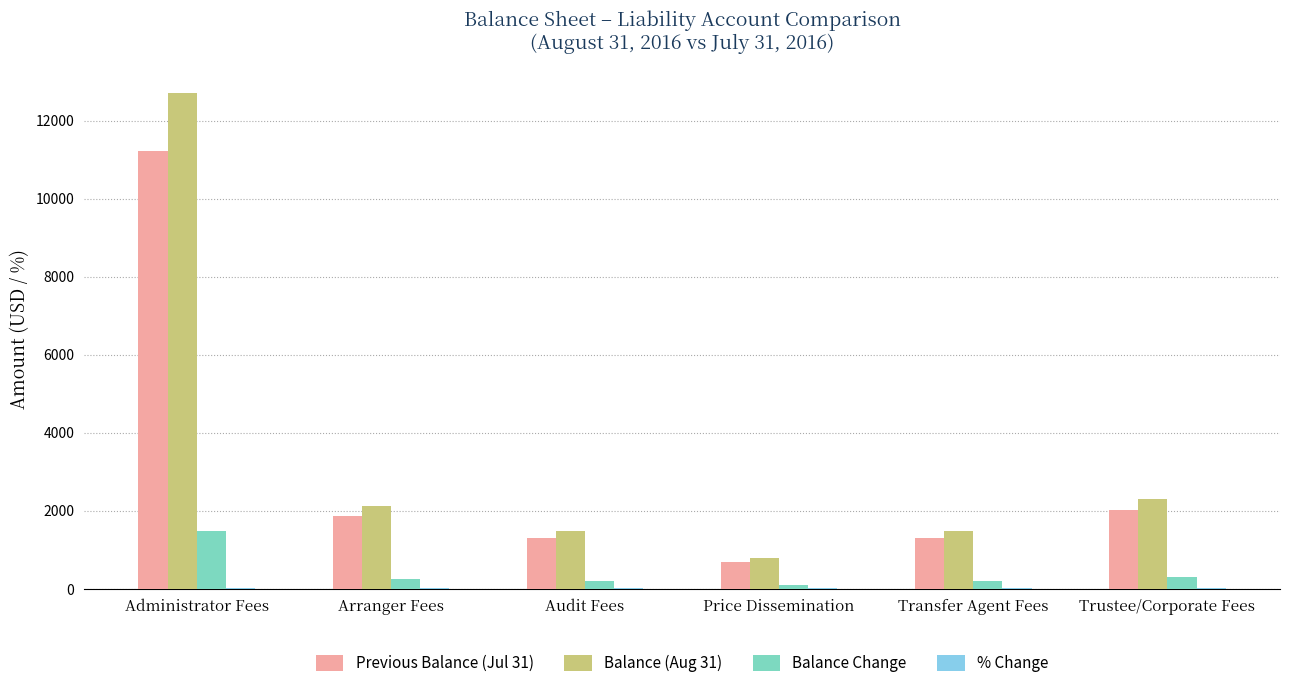

What is the sum of all Balance (Aug 31) values?

20898.0